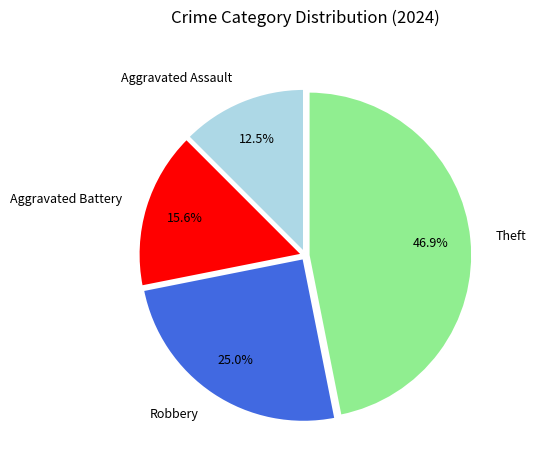

What percentage is the Robbery slice, to the nearest percent?

25%